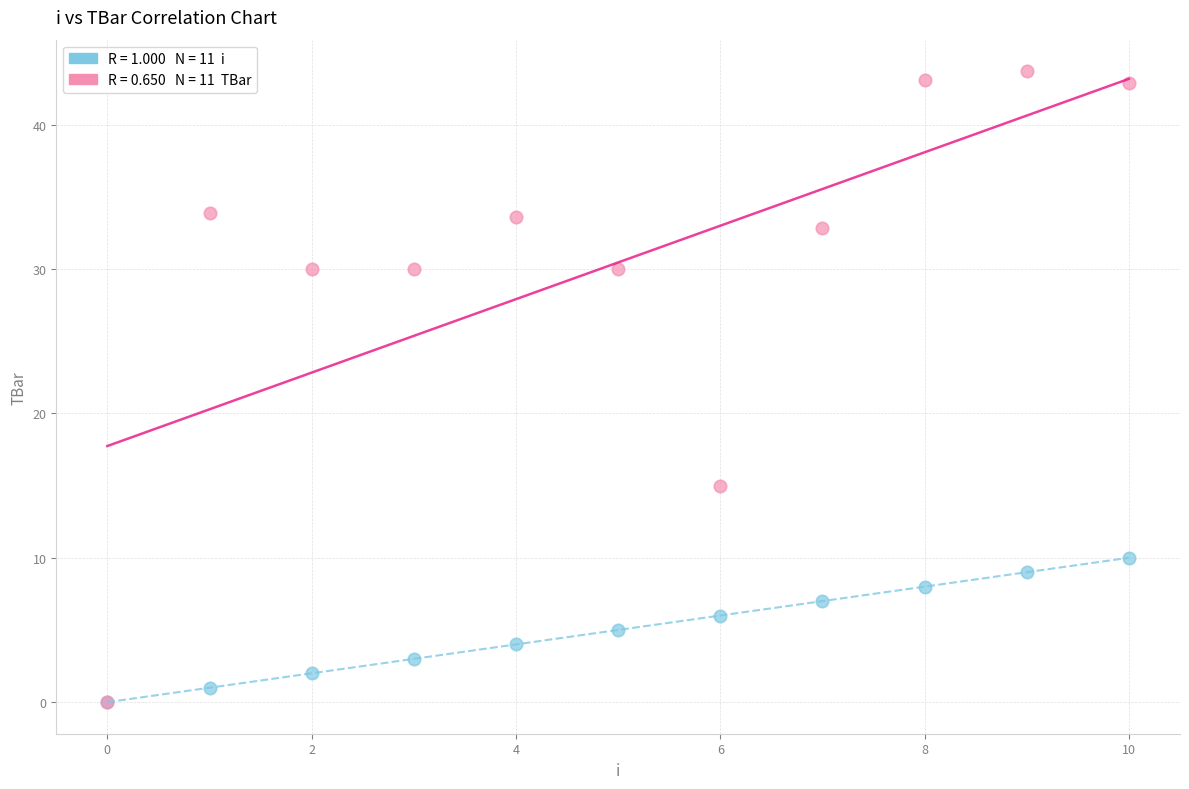

Across all series, what Y value is closest to 21?

15.0